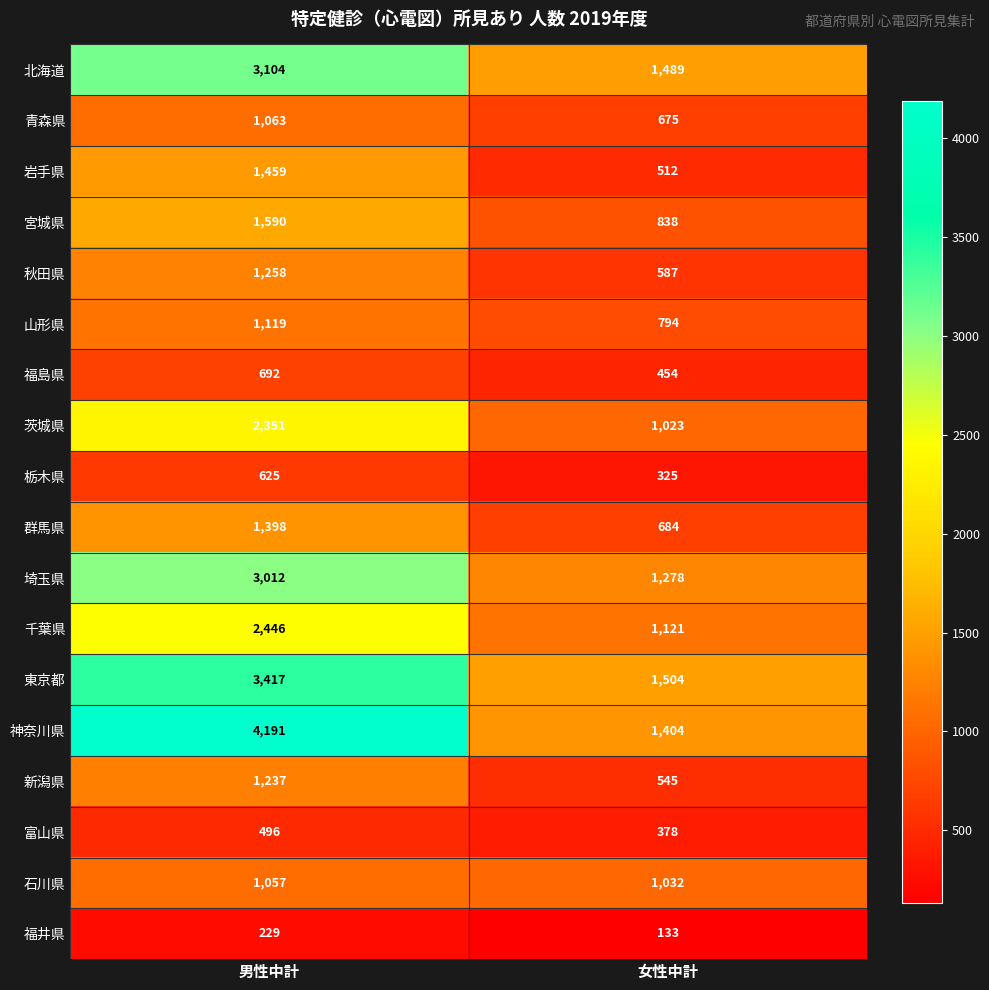

Where is 岩手県 nearest to the value 985?

女性中計